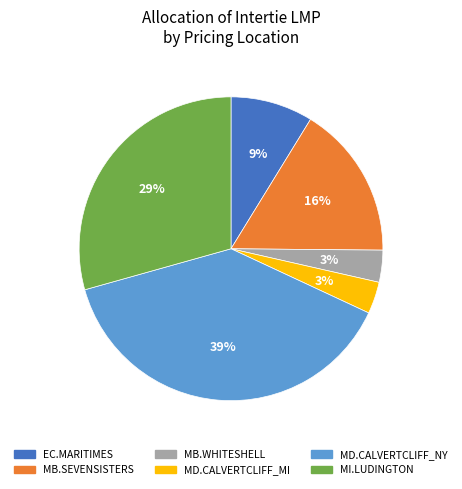

To the nearest percent, what portion does MB.SEVENSISTERS represent?

16%